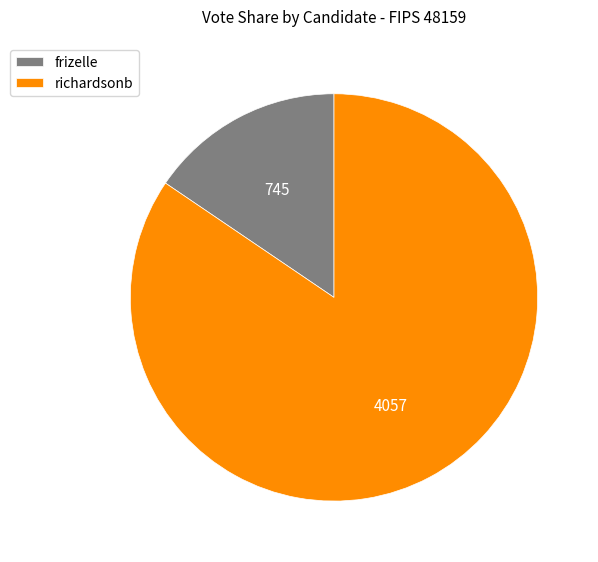

Rank the categories by value from highest to lowest.

richardsonb, frizelle